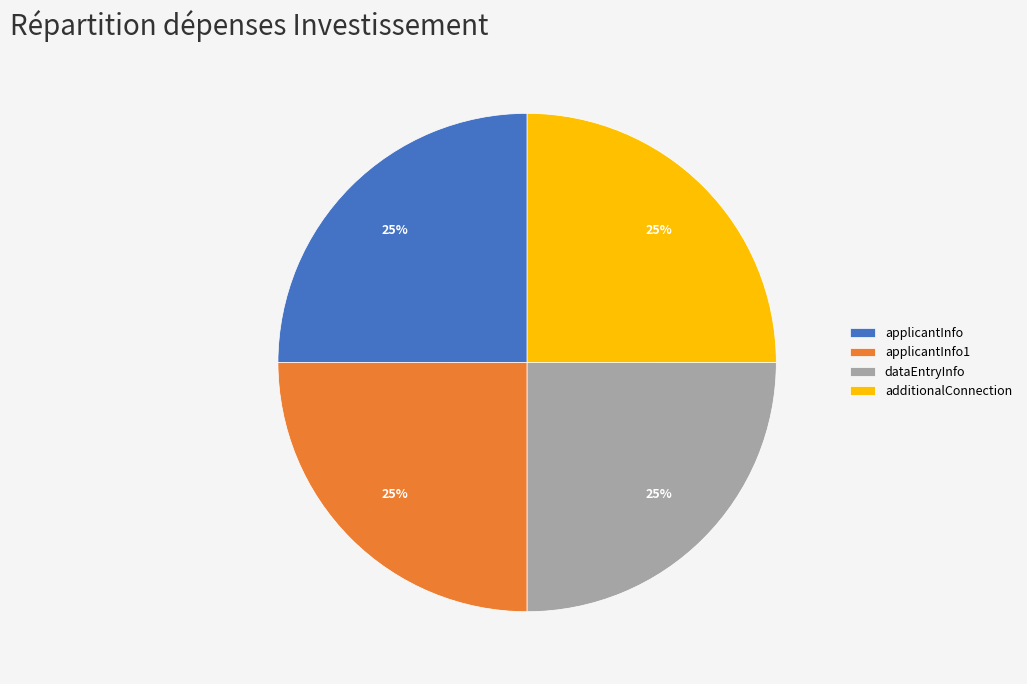

The dataEntryInfo slice represents 25% of the pie. True or false?

True